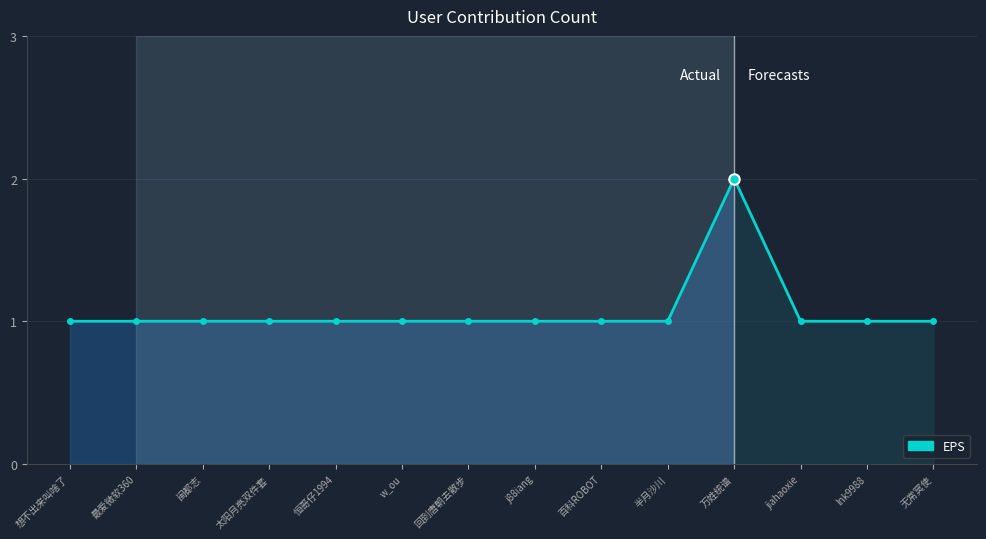

True or false: the data has more than 0 interior local peaks.

True